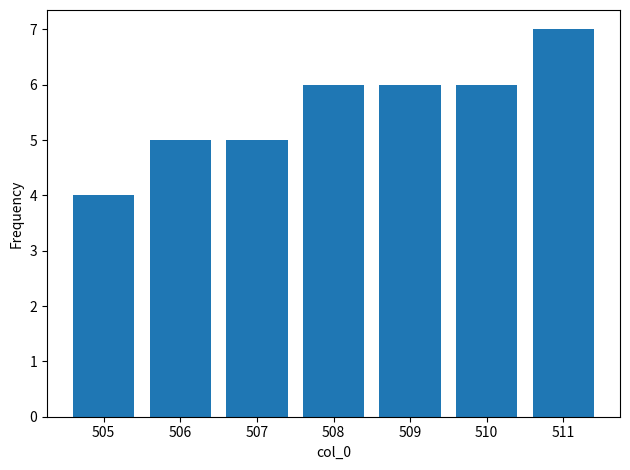

What is the average value?

6